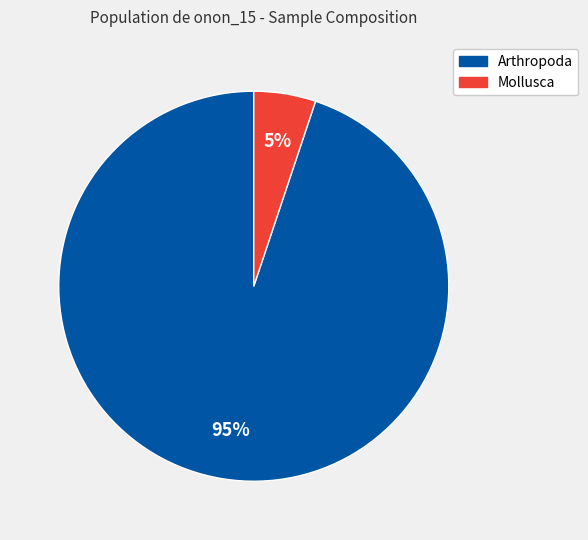

Is there any slice that represents more than half of the pie?

Yes